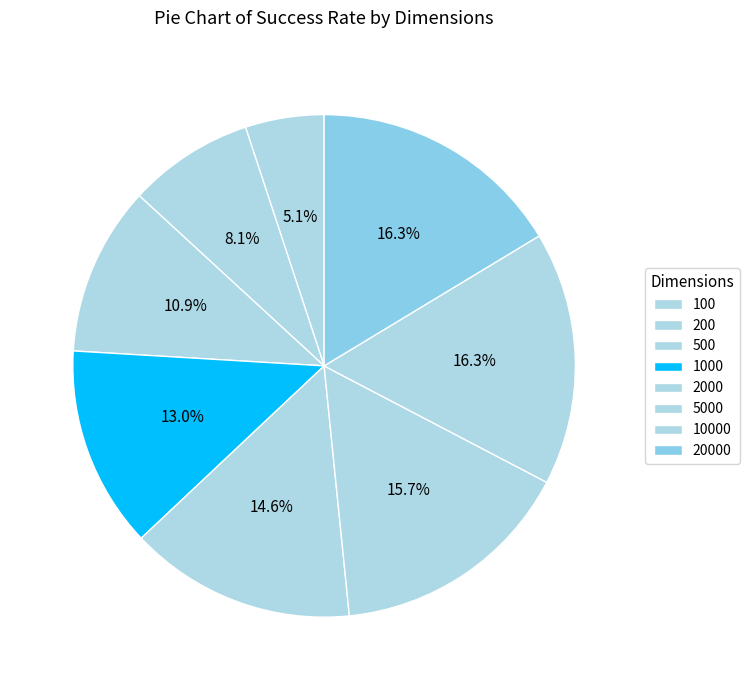

Count the number of slices in the pie.

8